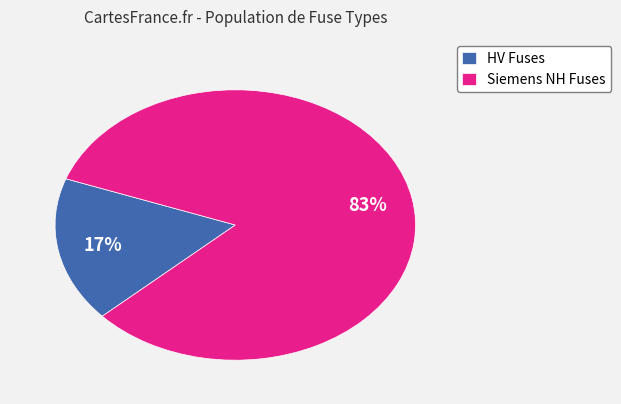

What percentage is the HV Fuses slice, to the nearest percent?

17%